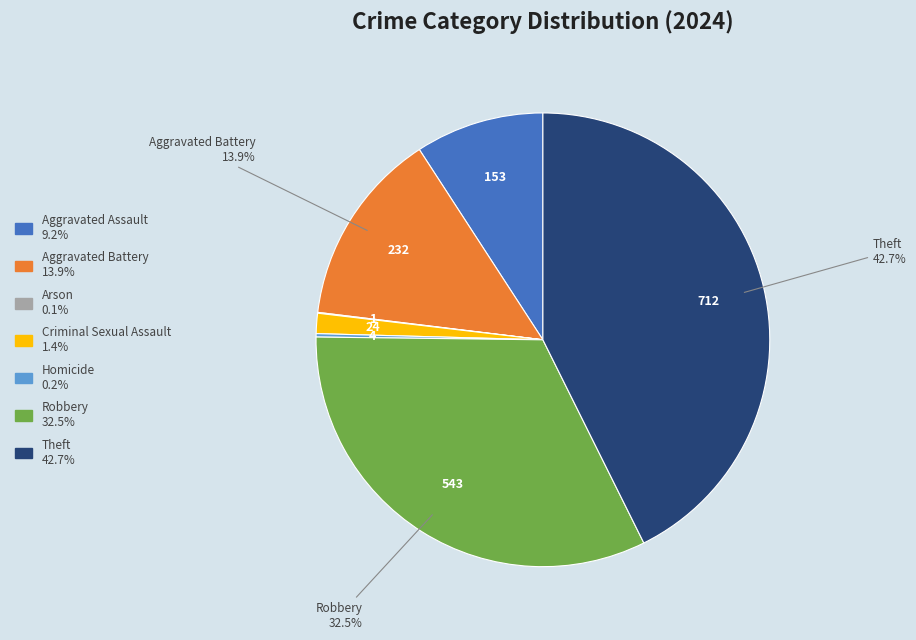

The Criminal Sexual Assault slice represents 14% of the pie. True or false?

False